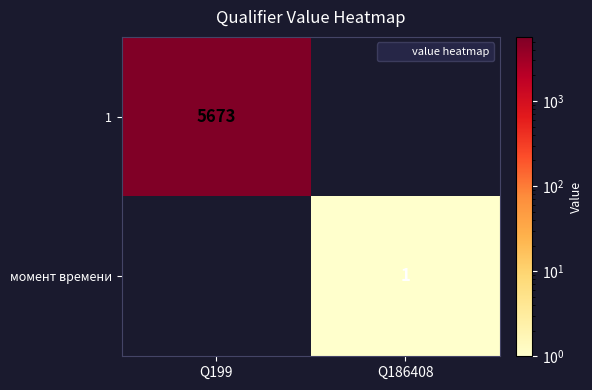

The value of момент времени at Q199 is 1. True or false?

False